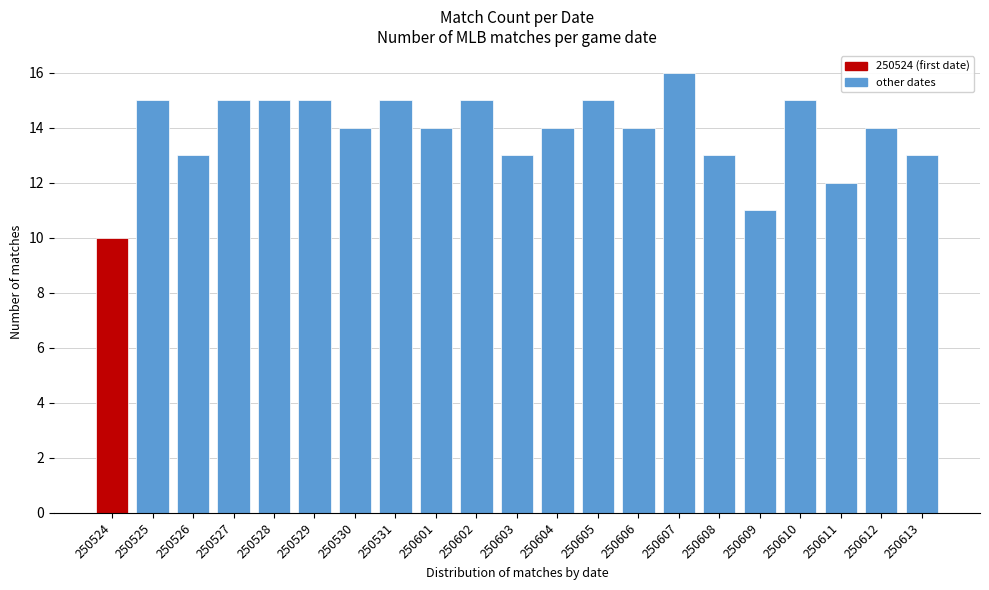

Reading left to right, extract all data points from this chart.

250524=10	250525=15	250526=13	250527=15	250528=15	250529=15	250530=14	250531=15	250601=14	250602=15	250603=13	250604=14	250605=15	250606=14	250607=16	250608=13	250609=11	250610=15	250611=12	250612=14	250613=13